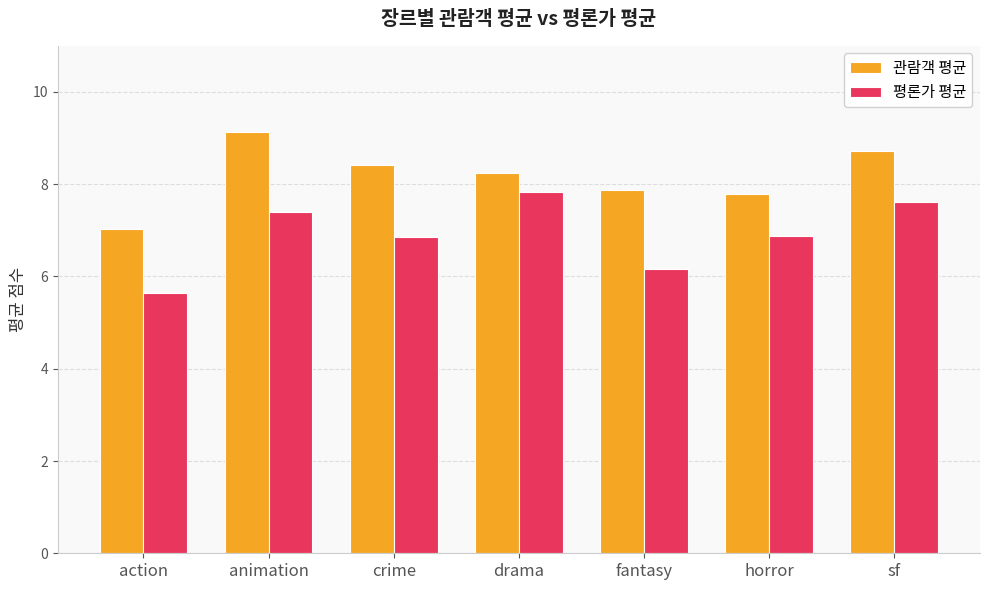

How many data points does each series have?

7